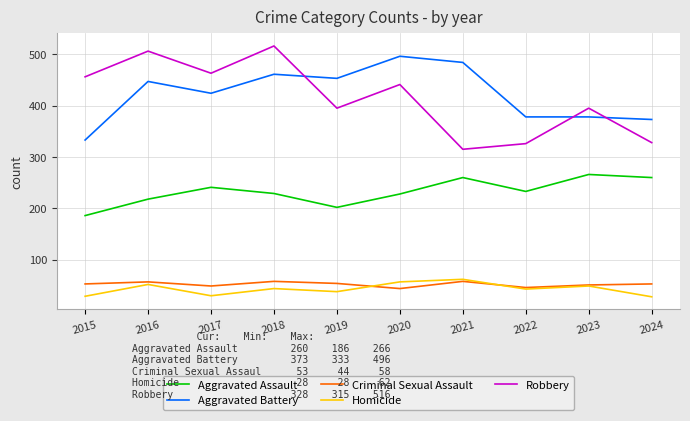

What is the total value across all series at 2017?

1207